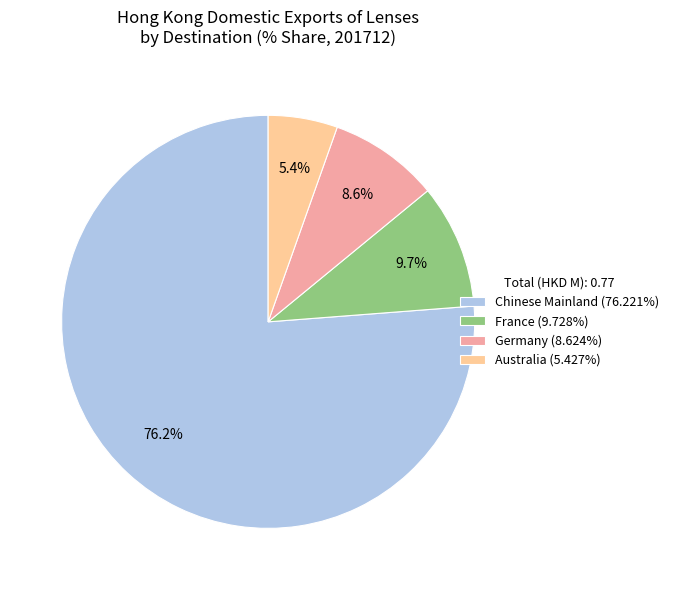

Count the number of slices in the pie.

4